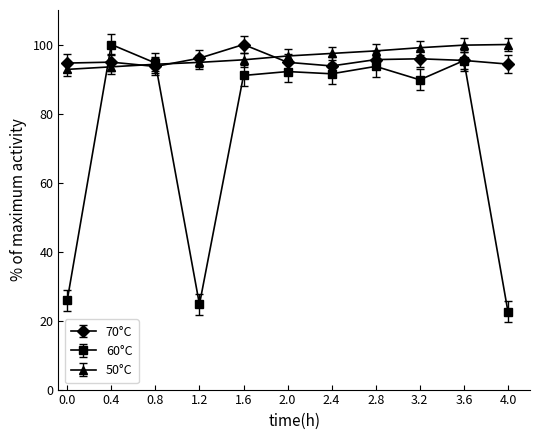

Which series has the largest range (max minus min)?

60°C